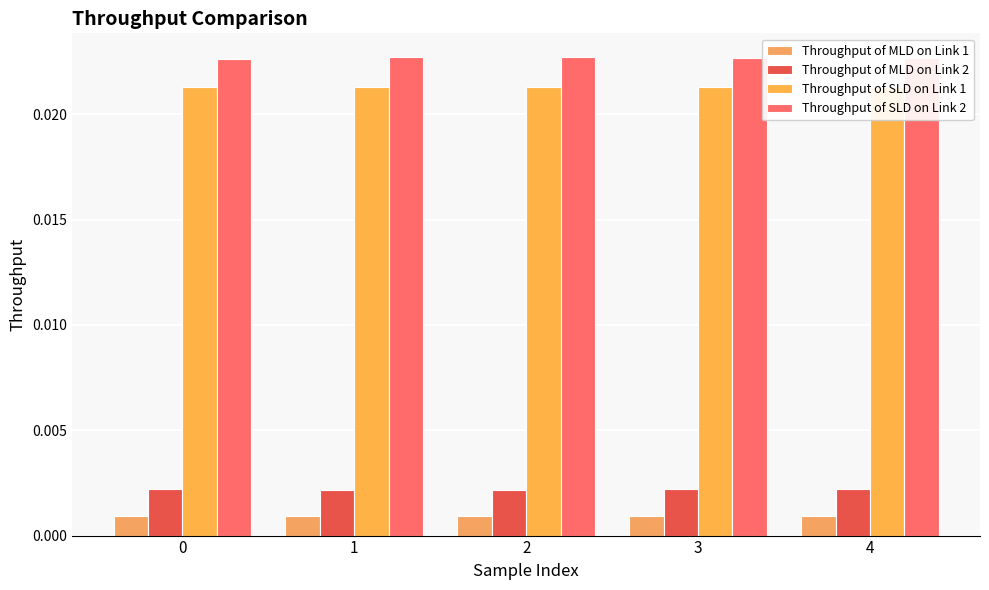

How many groups of bars are there?

5